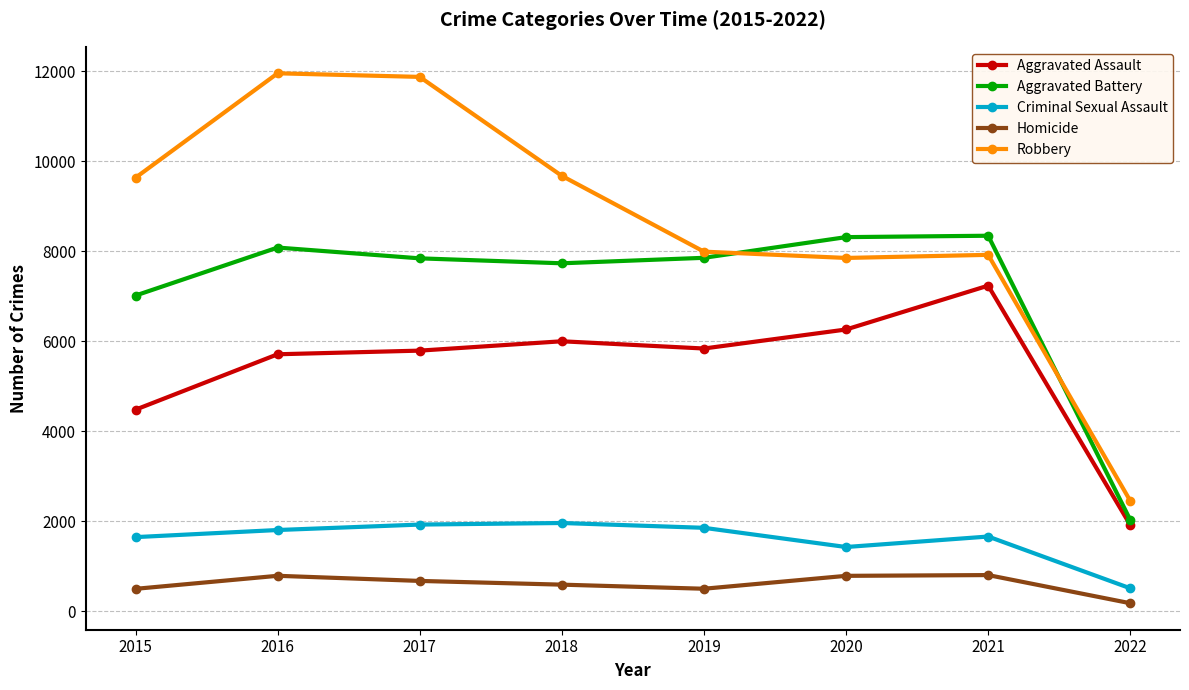

Does the chart have visible grid lines?

Yes